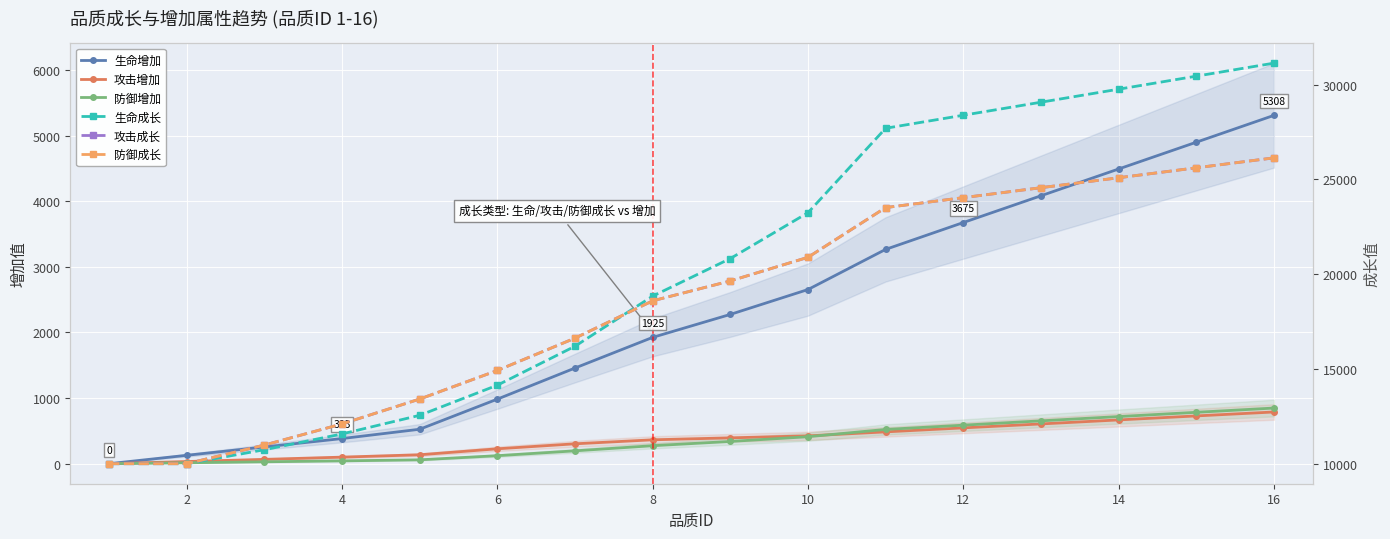

True or false: 生命增加 and 生命成长 cross at least once.

False